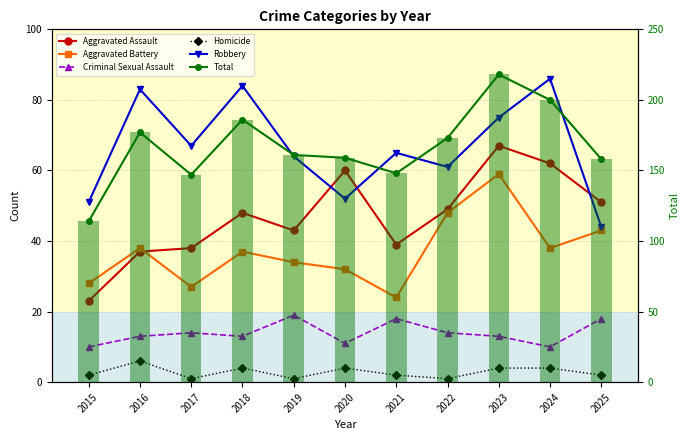

Reading left to right, list all the values displayed in this chart.

Aggravated Assault: 2015=23	2016=37	2017=38	2018=48	2019=43	2020=60	2021=39	2022=49	2023=67	2024=62	2025=51
Aggravated Battery: 2015=28	2016=38	2017=27	2018=37	2019=34	2020=32	2021=24	2022=48	2023=59	2024=38	2025=43
Criminal Sexual Assault: 2015=10	2016=13	2017=14	2018=13	2019=19	2020=11	2021=18	2022=14	2023=13	2024=10	2025=18
Homicide: 2015=2	2016=6	2017=1	2018=4	2019=1	2020=4	2021=2	2022=1	2023=4	2024=4	2025=2
Robbery: 2015=51	2016=83	2017=67	2018=84	2019=64	2020=52	2021=65	2022=61	2023=75	2024=86	2025=44
Total: 2015=114	2016=177	2017=147	2018=186	2019=161	2020=159	2021=148	2022=173	2023=218	2024=200	2025=158